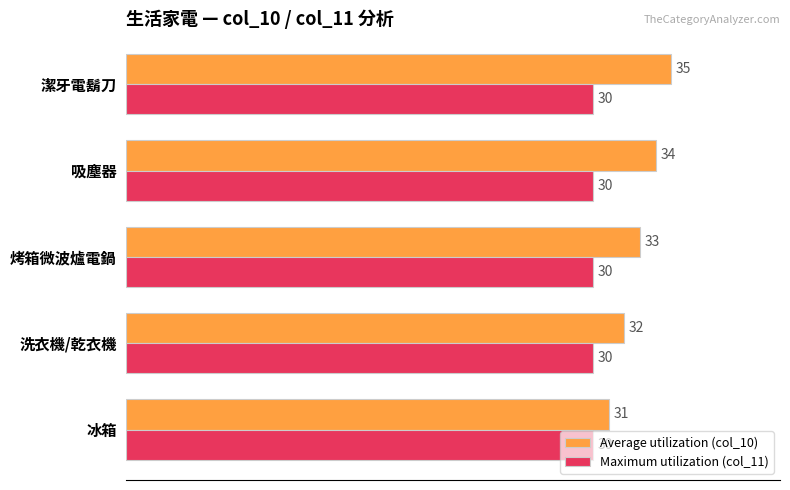

Rank the series by their maximum value, from lowest to highest.

Maximum utilization (col_11), Average utilization (col_10)